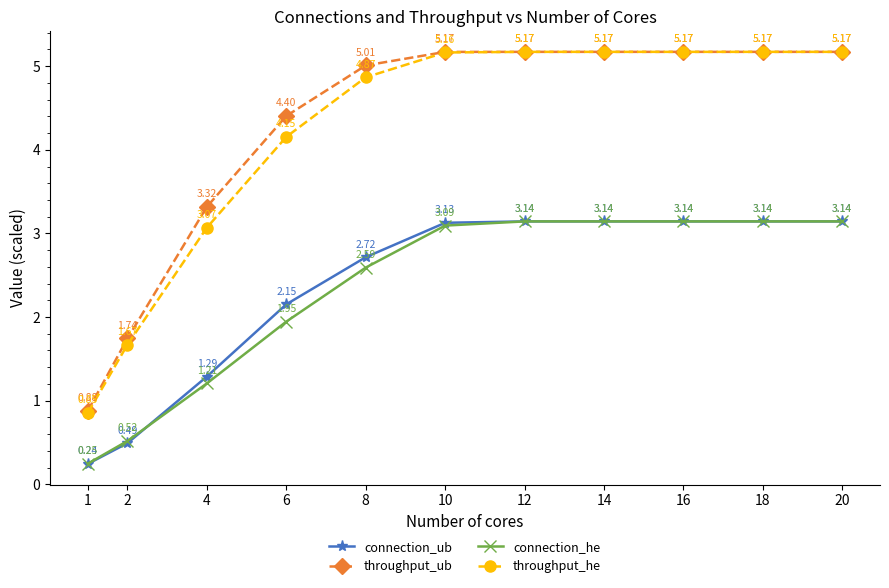

Which series changed the most between 8 and 16?

connection_he